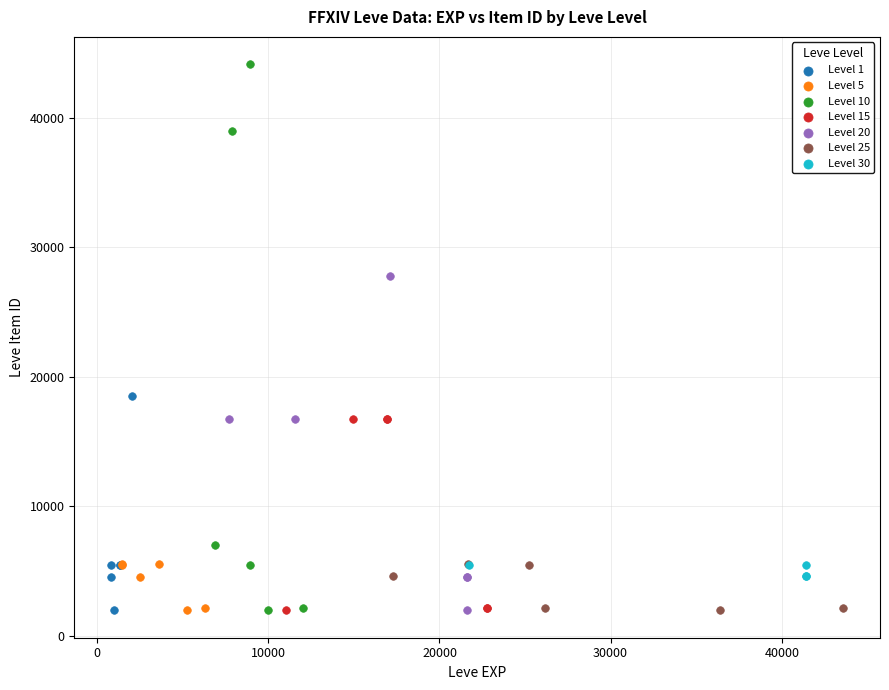

Which series has the widest spread of Y values?

Level 10